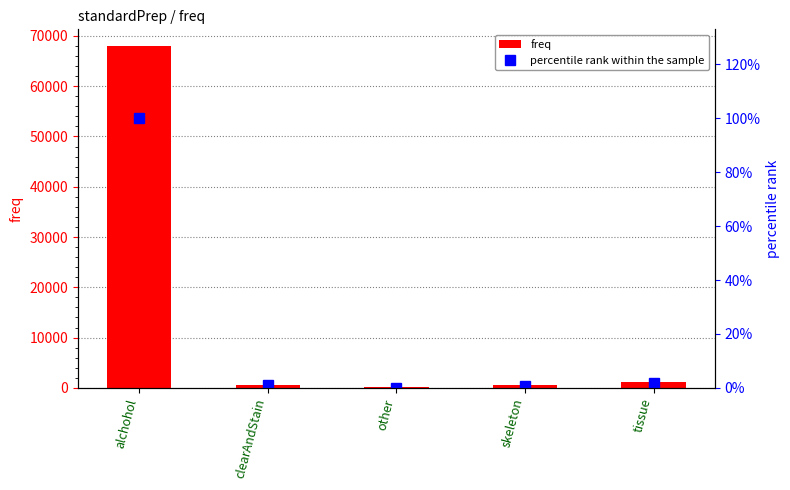

Reading right to left, transcribe all the data shown in this chart.

freq: 1113.0	557.0	67.0	616.0	67917.0
percentile rank within the sample: 1.6	0.8	0.1	0.9	100.0